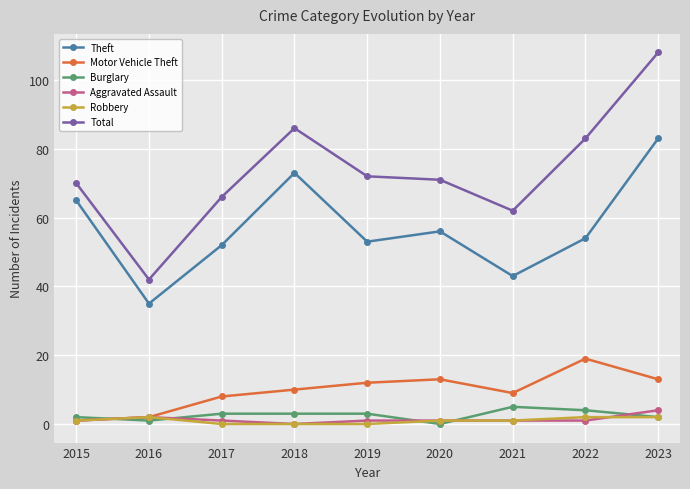

The Burglary series shows 1 at 2021. True or false?

False